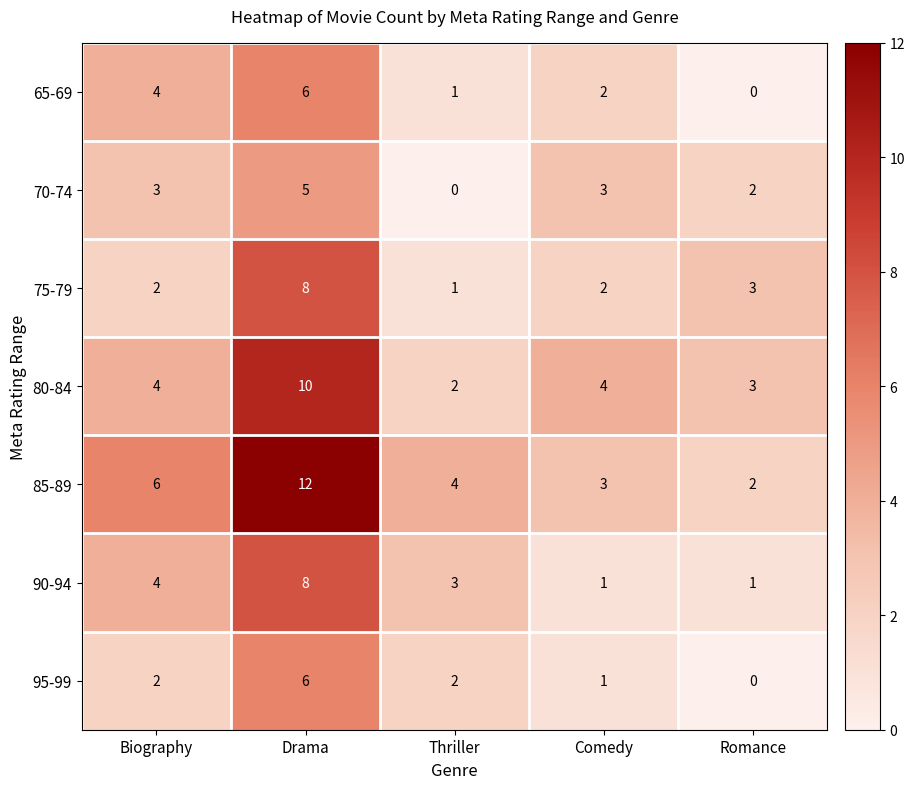

What is the difference between the maximum and second lowest values in the 65-69 series?

5